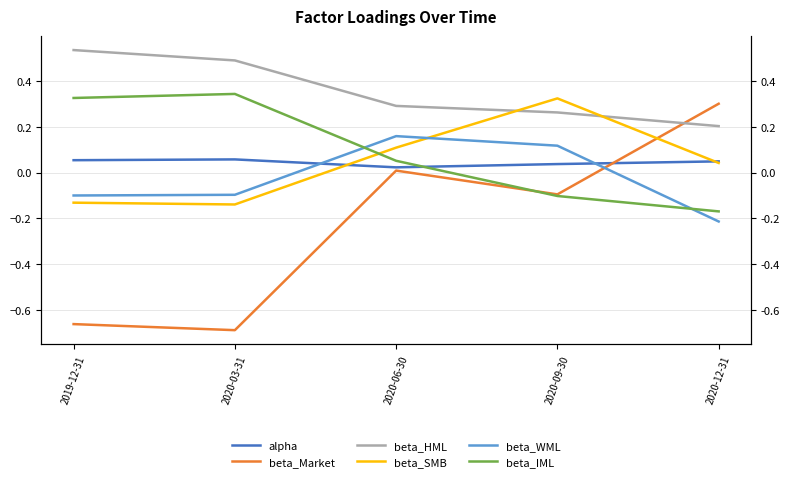

What is the difference between the second highest and second lowest values in the beta_HML series?

0.2